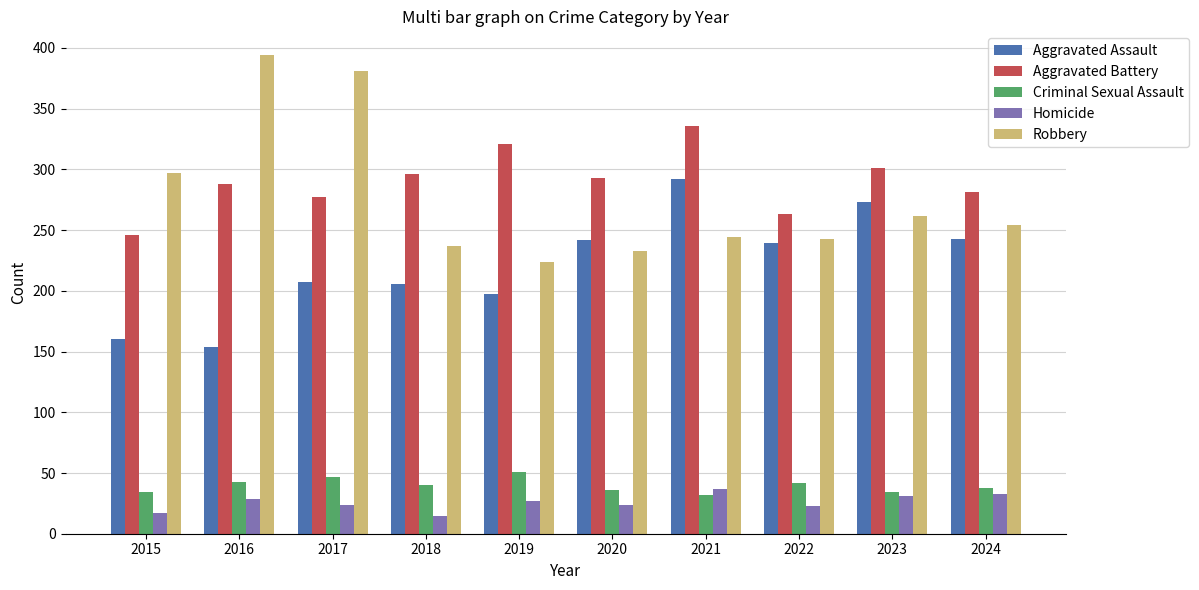

How many groups of bars are there?

10